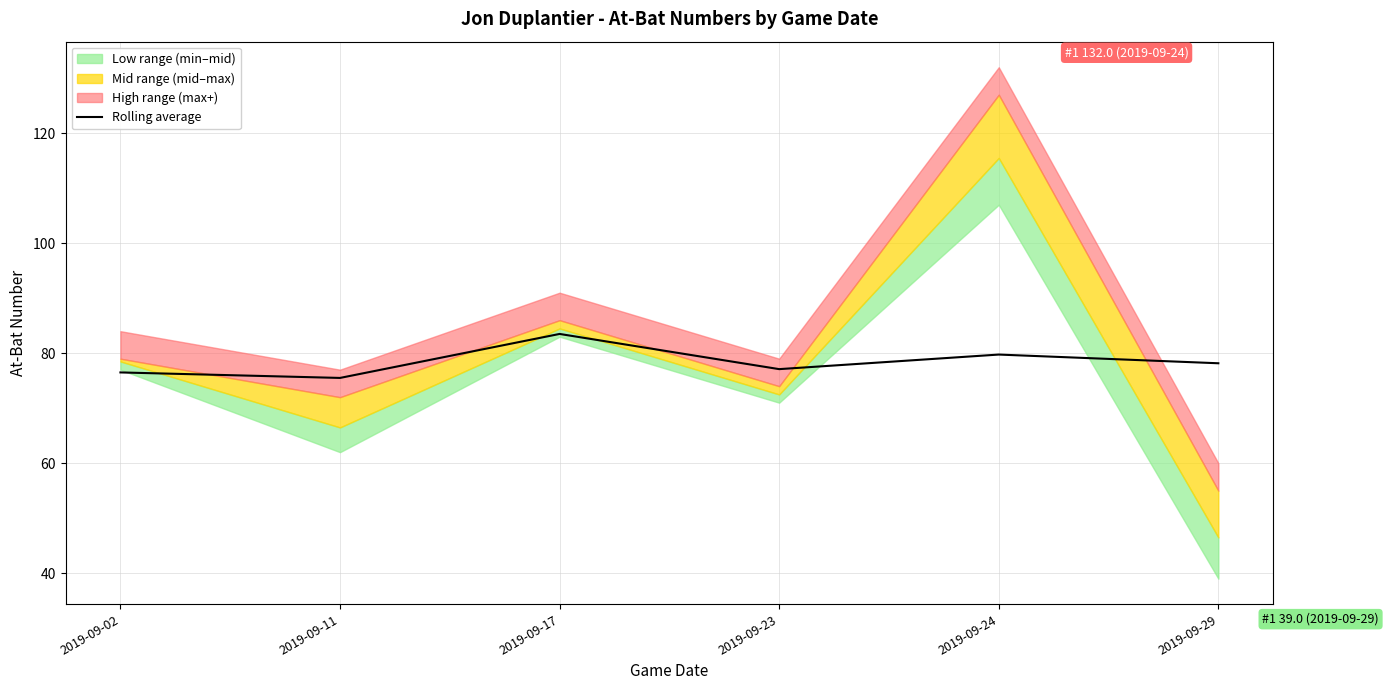

Where does the data first go above 78?

2019-09-17